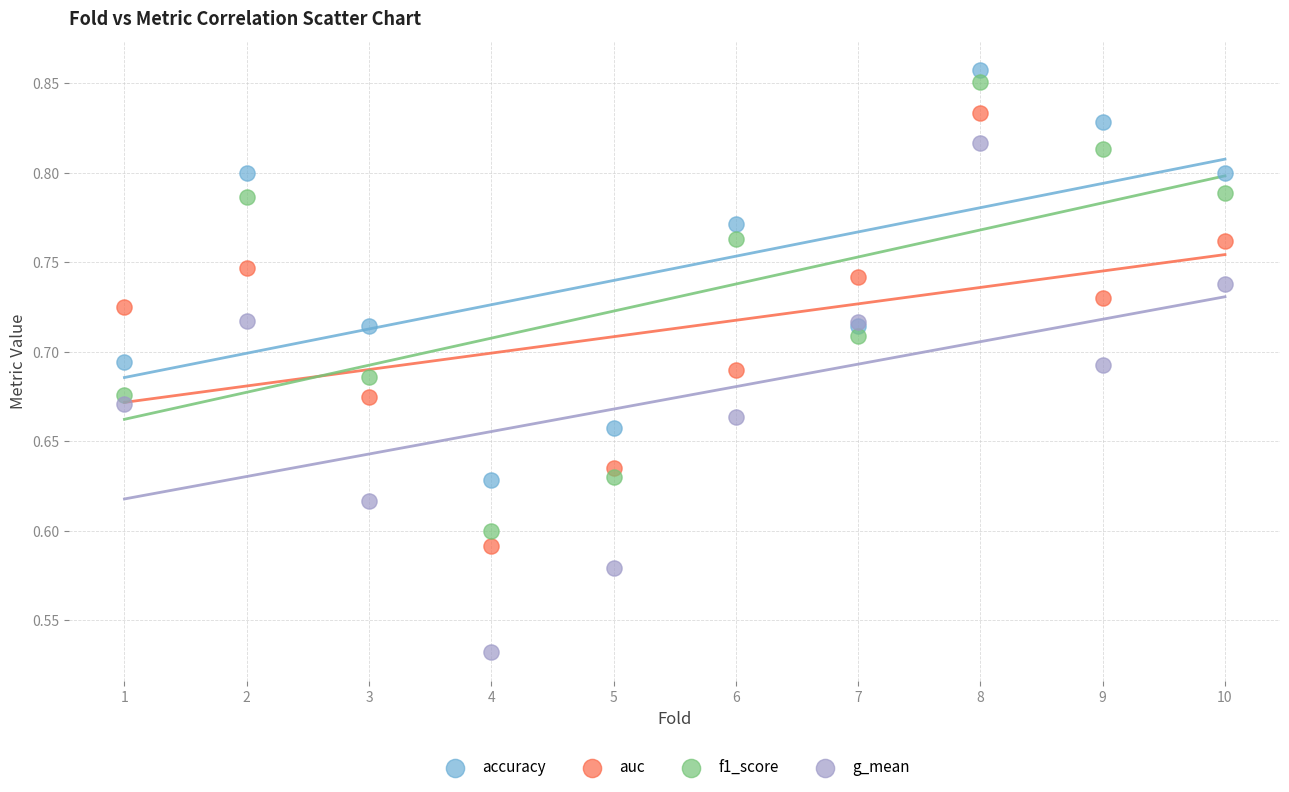

Which series has the widest spread of Y values?

g_mean